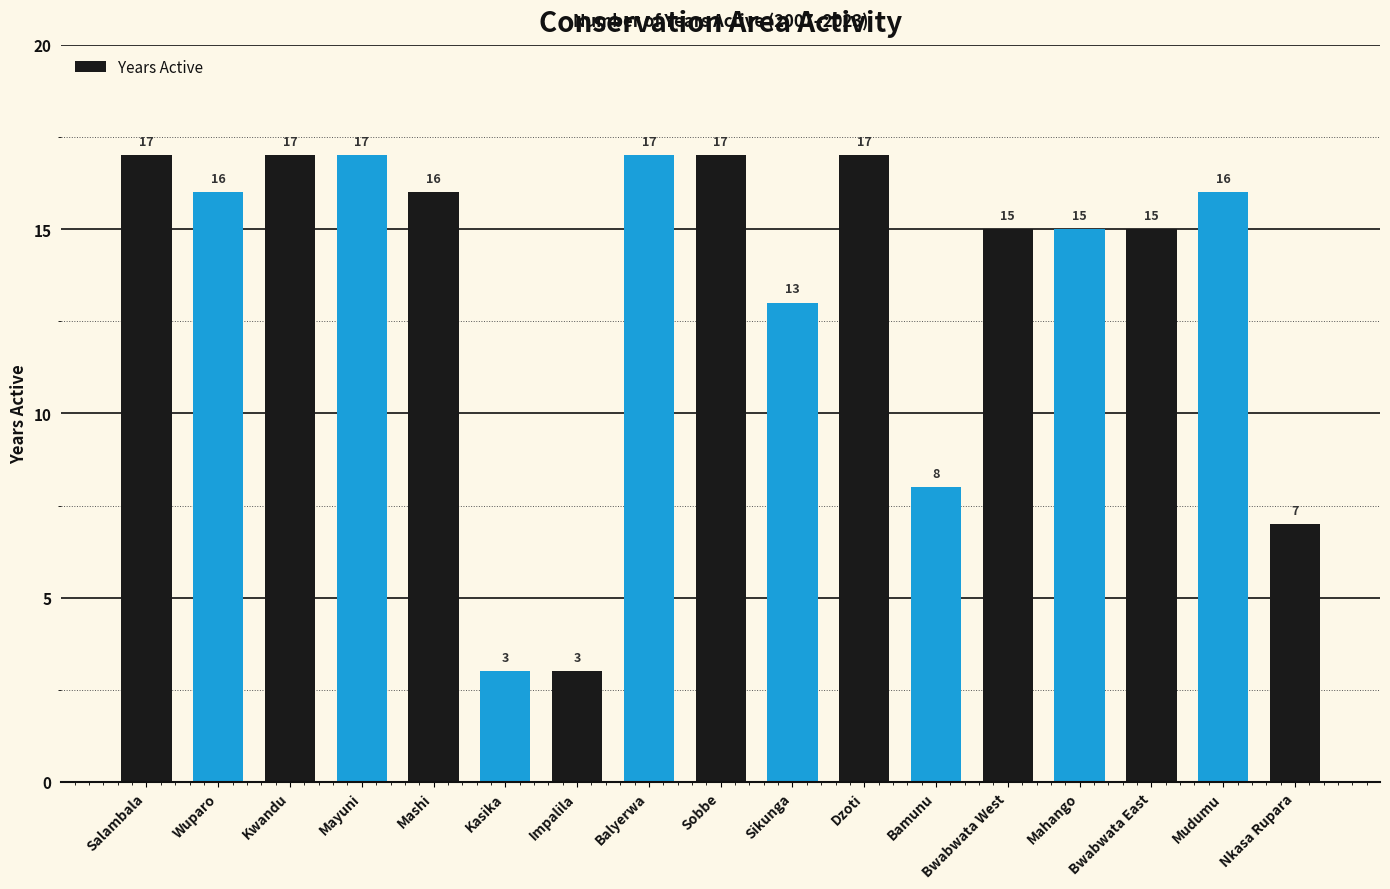

What is the difference between the maximum and second lowest values?

14